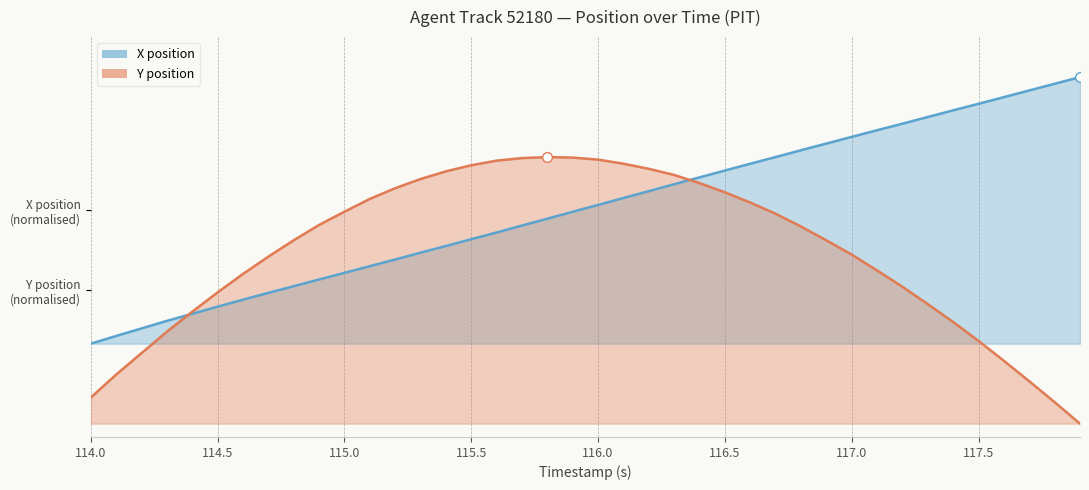

The value of X at 114.0 is 0.2. True or false?

False